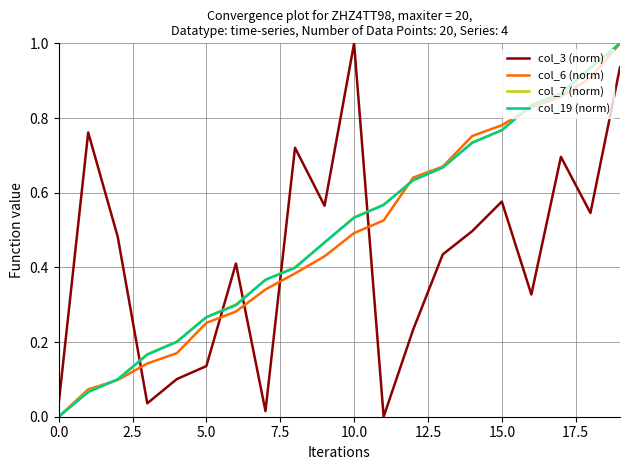

True or false: col_7 (norm) and col_3 (norm) intersect in this chart.

True